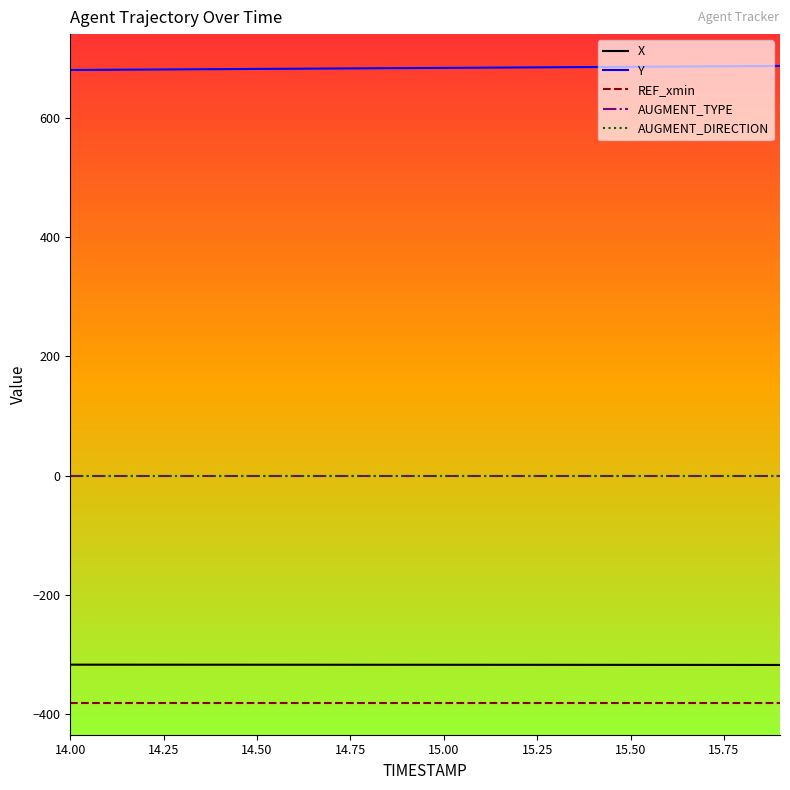

True or false: AUGMENT_DIRECTION and AUGMENT_TYPE intersect in this chart.

False